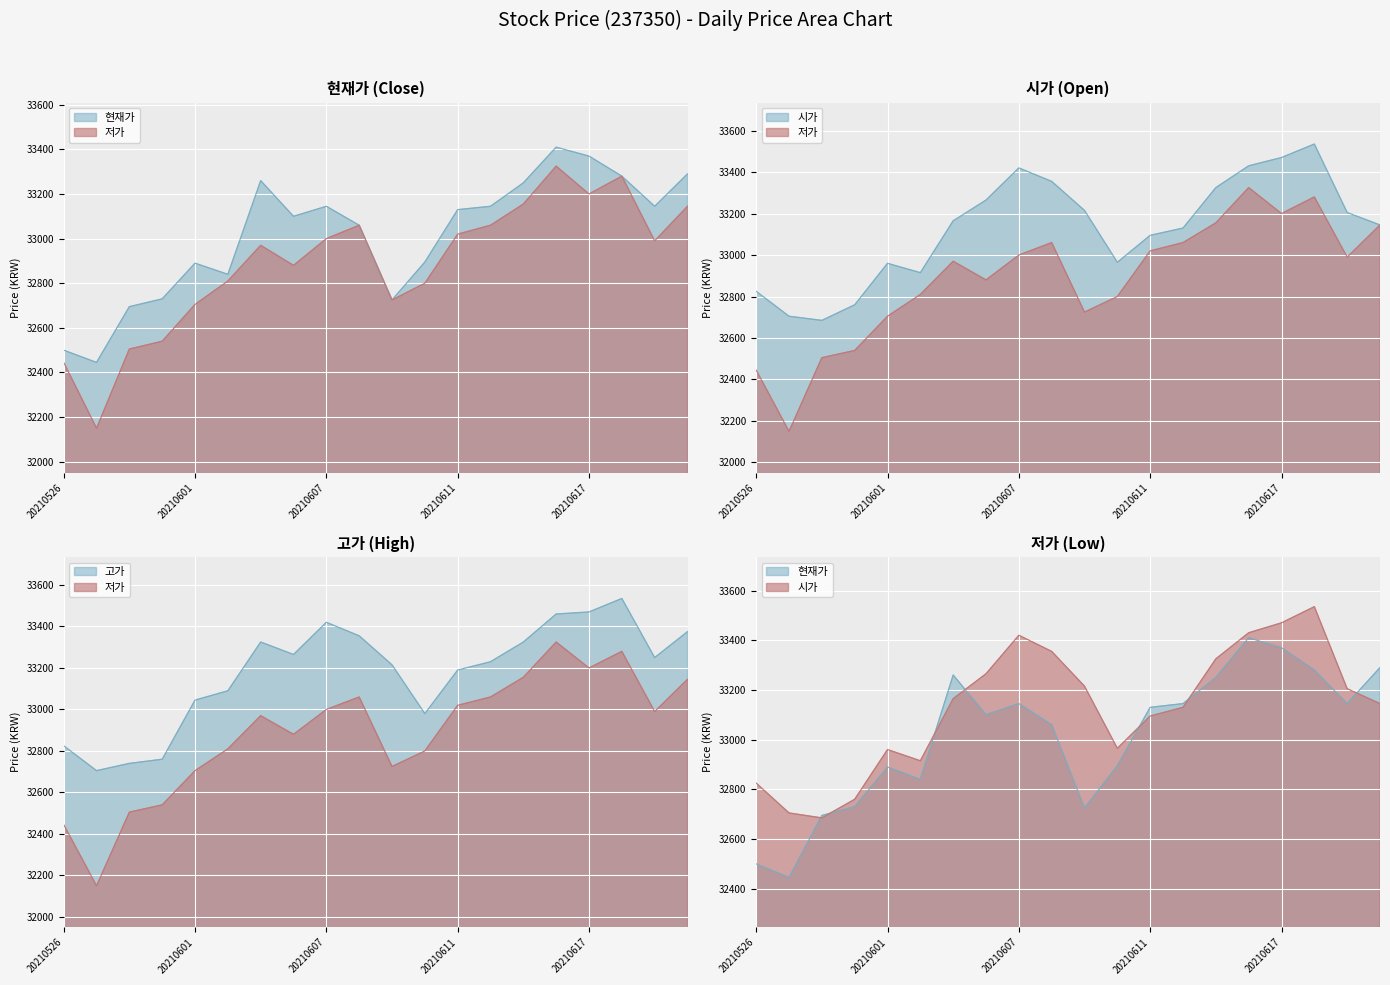

In 저가, how many points are lower than both neighbors (excluding endpoints)?

5